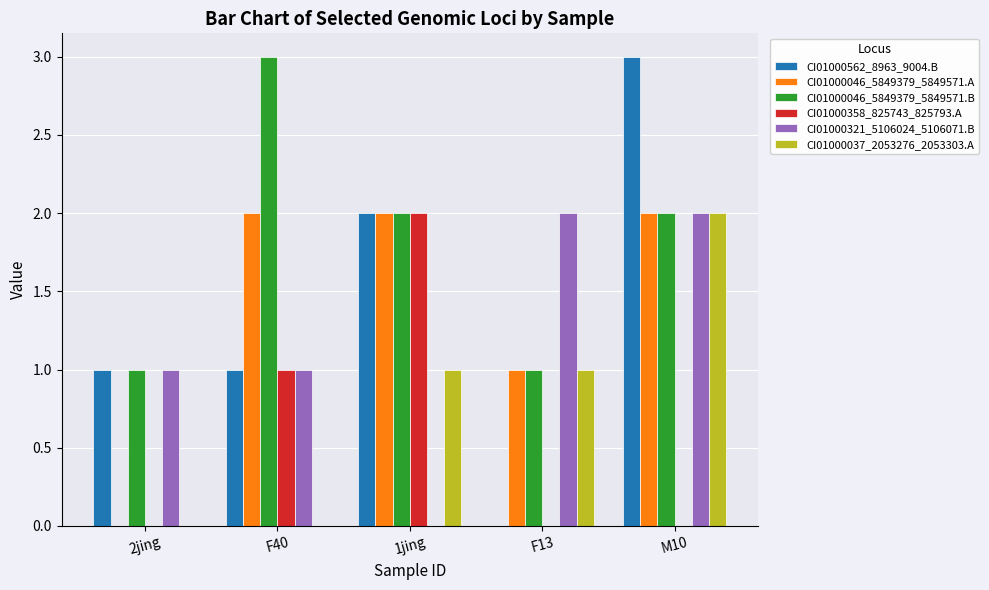

Which series has the largest total across all categories?

CI01000046_5849379_5849571.B